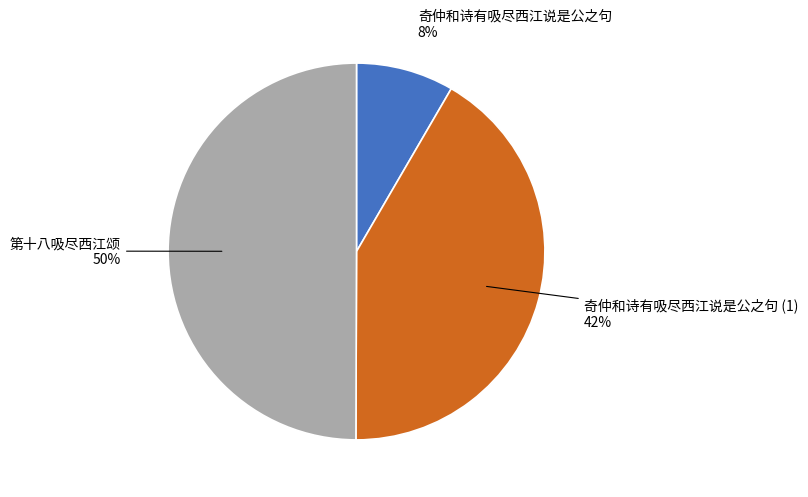

To the nearest percent, what is the difference between the largest and smallest slice percentages?

42%